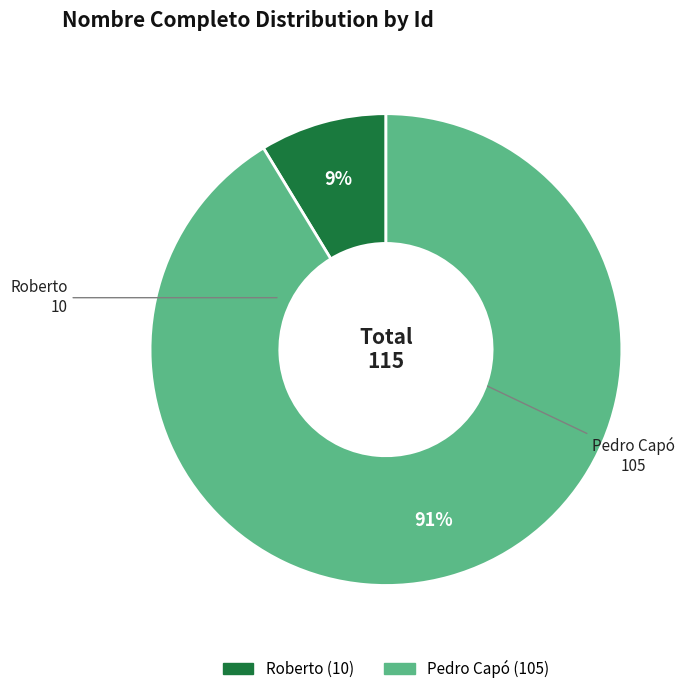

To the nearest percent, what is the average slice percentage?

50%